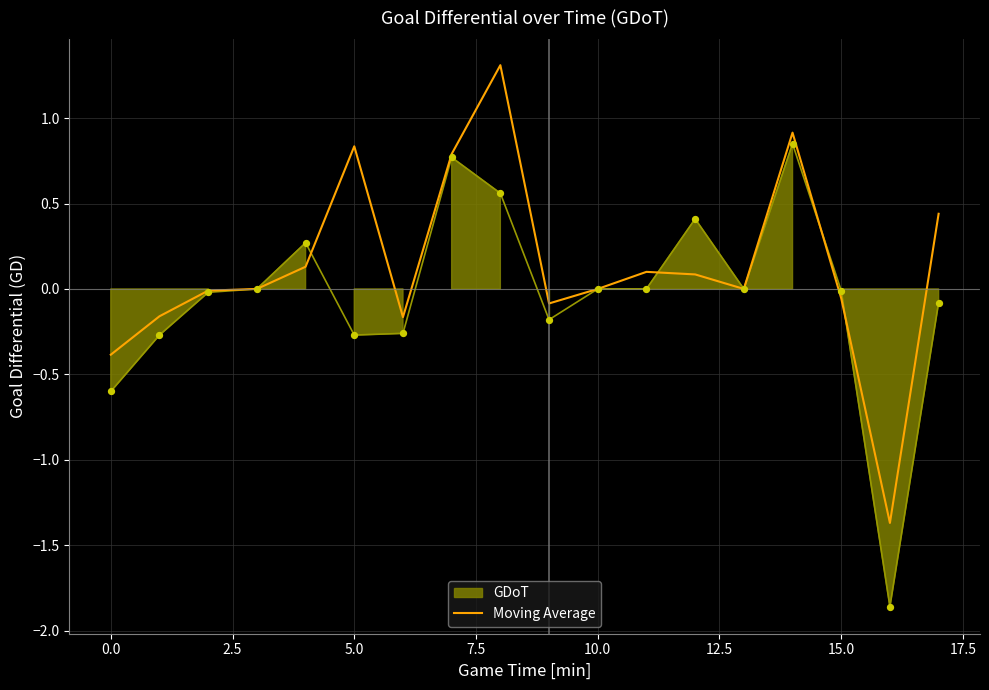

What is the minimum value for Moving Average?

-1.4